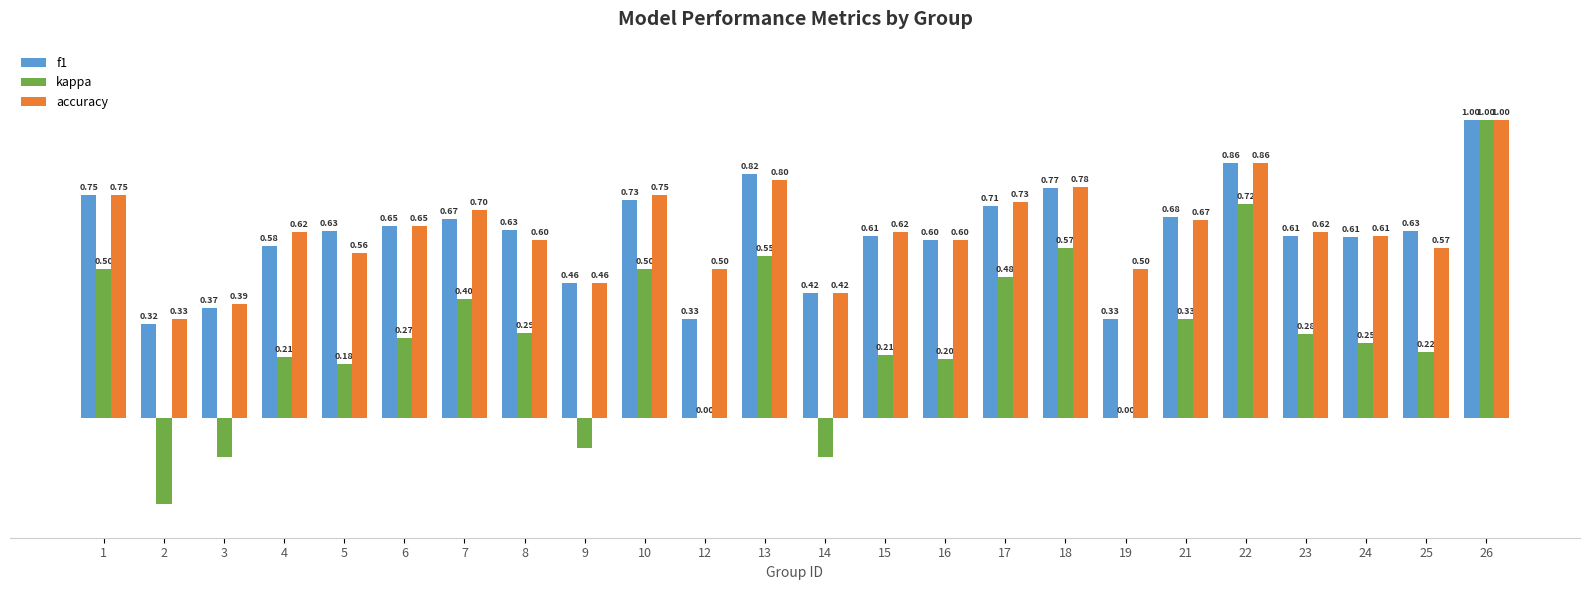

Which series changed the most between 10 and 19?

kappa